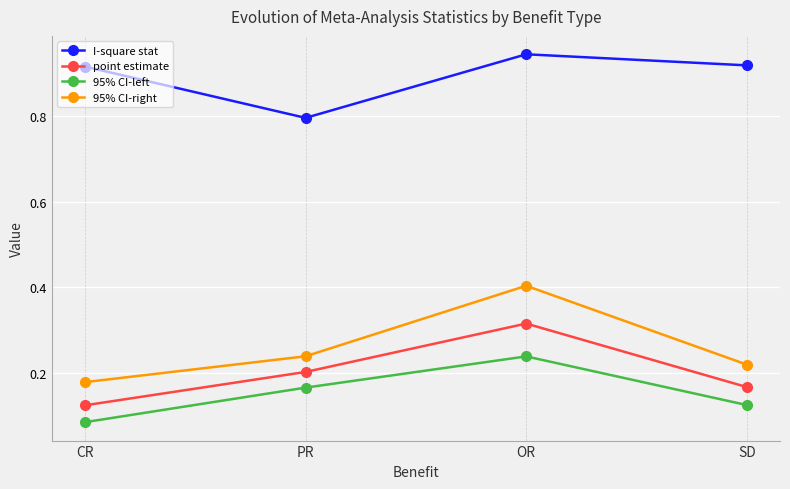

The value of 95% CI-left at OR is 0.2. True or false?

True